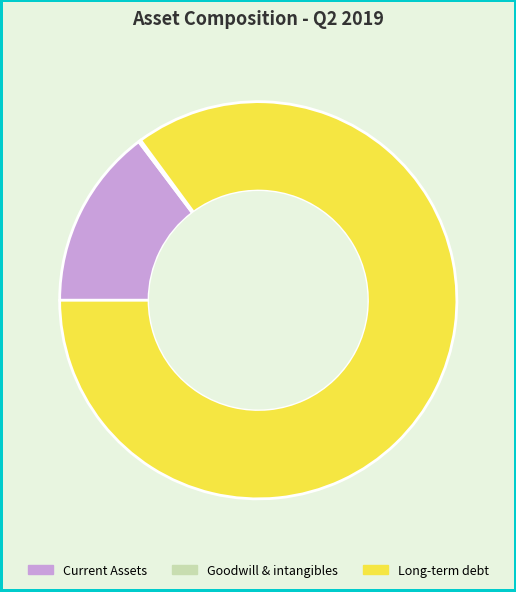

True or false: Long-term debt accounts for 72% of the total.

False